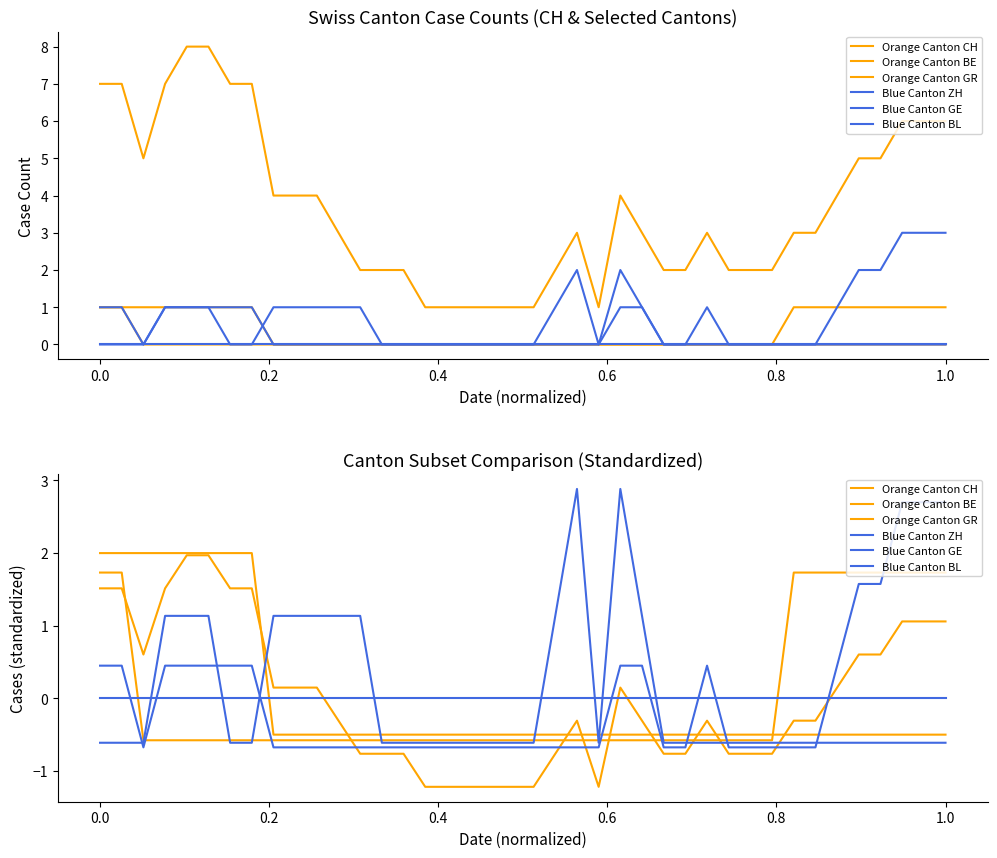

Does the chart display data point markers on the line(s)?

No